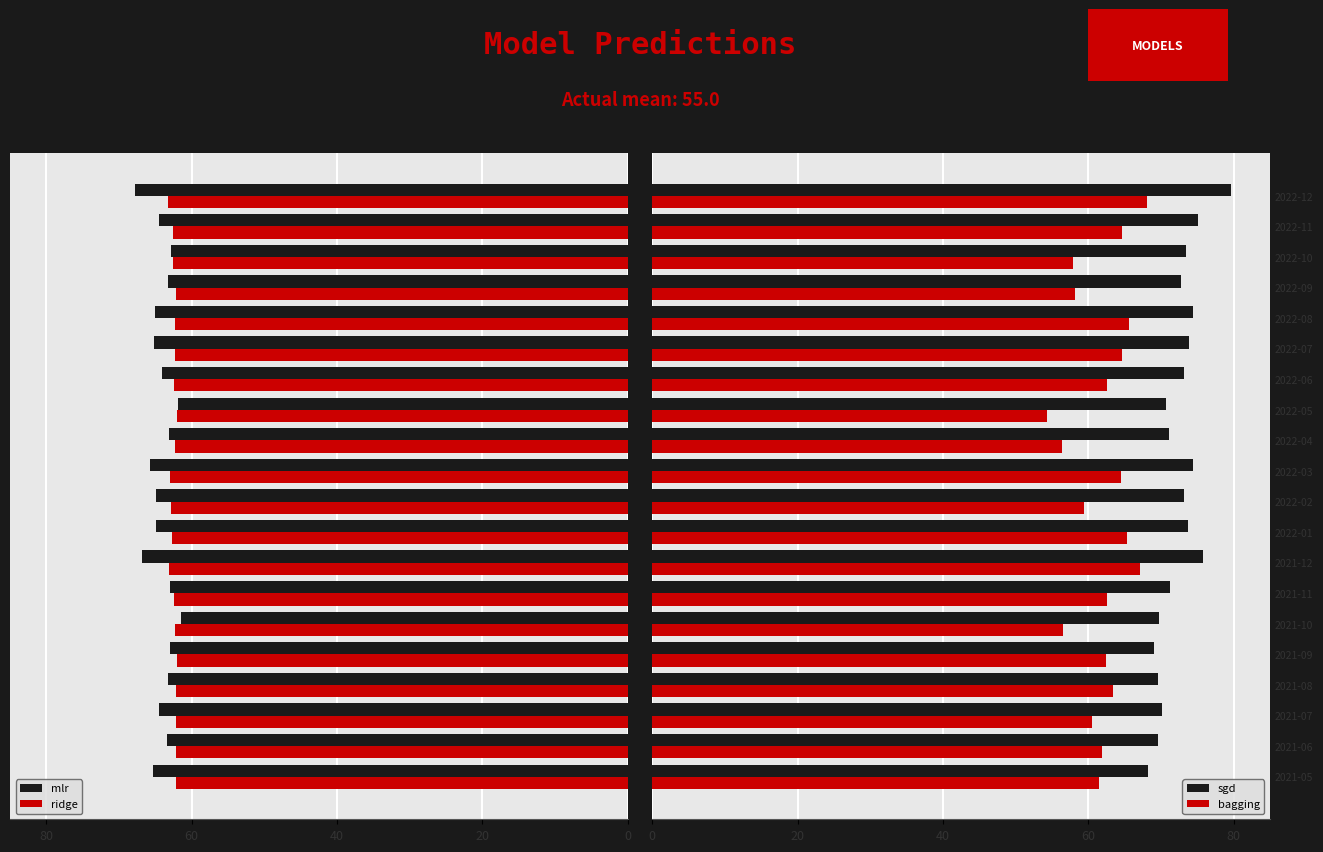

What is the sum of all bagging values?

1237.4